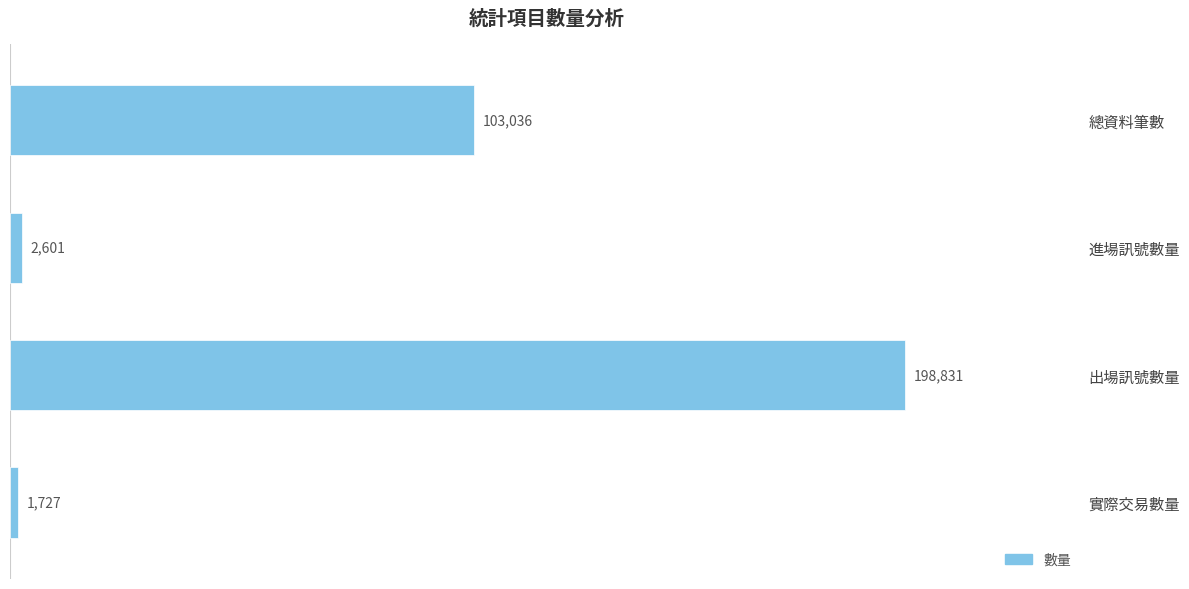

The value at 總資料筆數 is 158685. True or false?

False